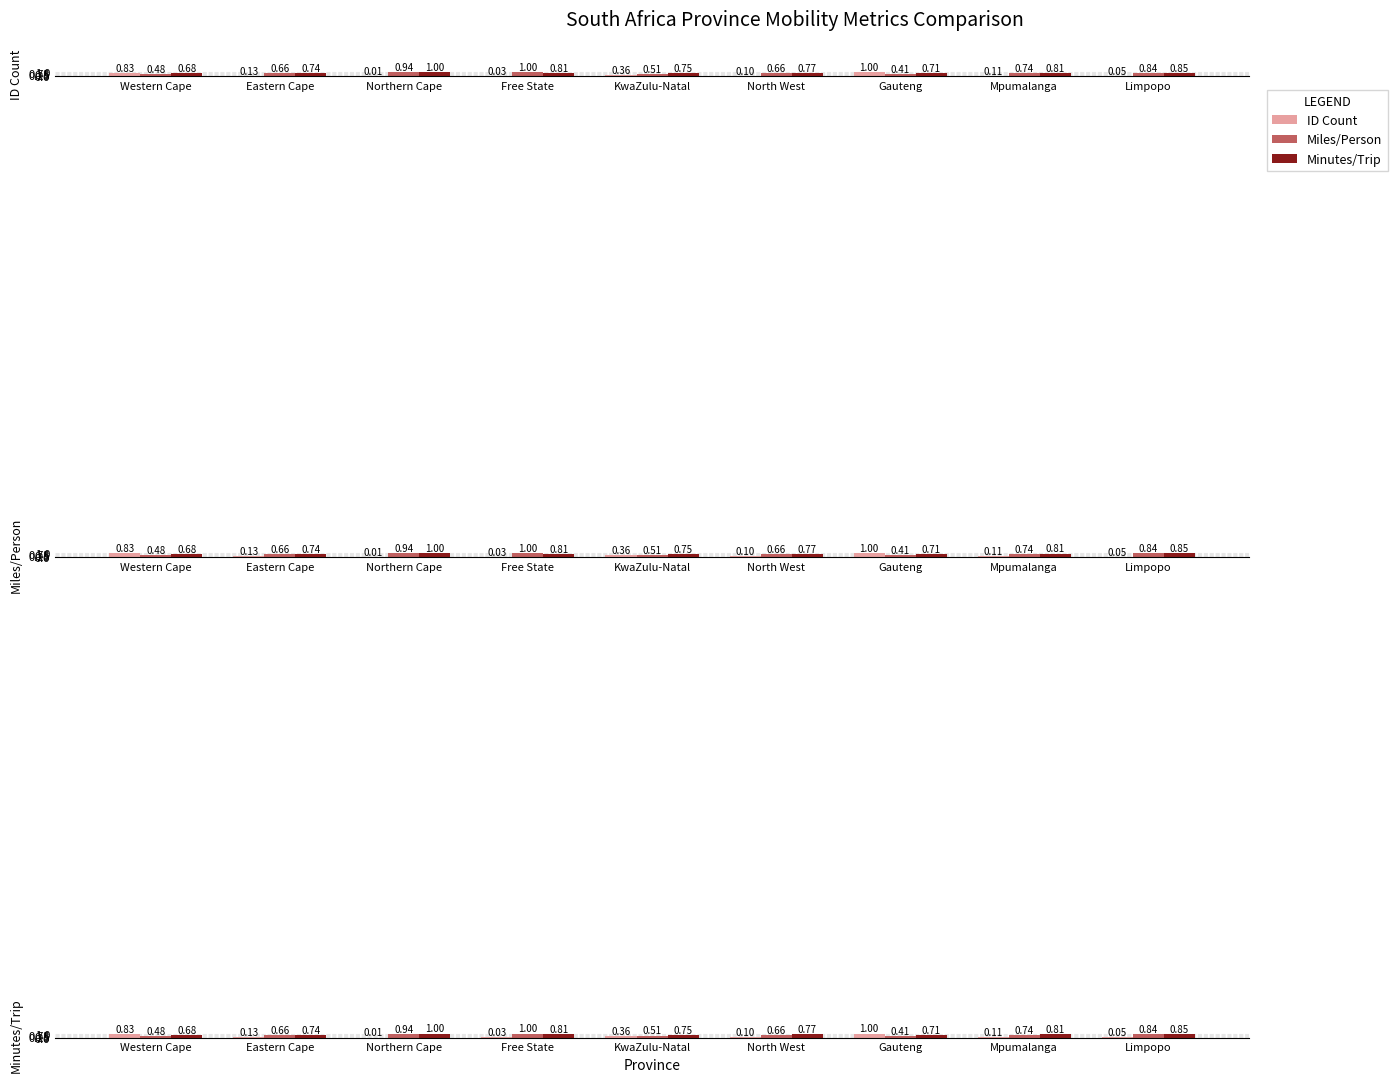

At which label does Minutes/Trip reach its minimum?

Western Cape